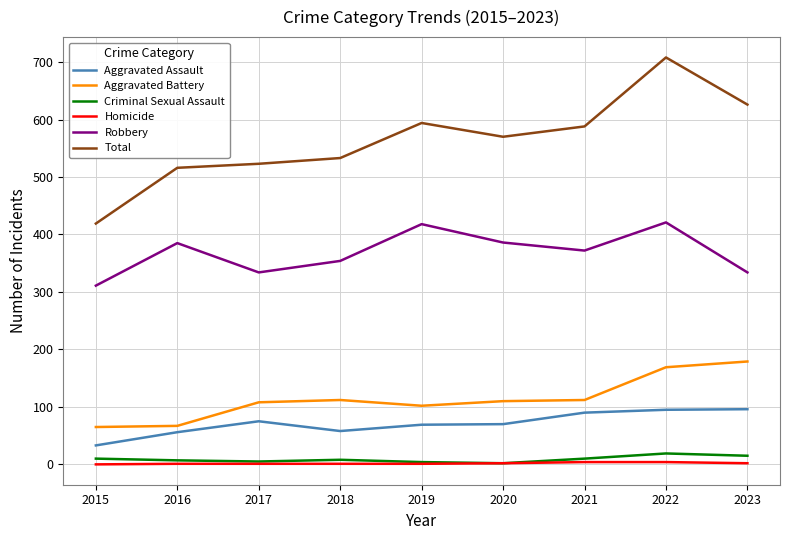

True or false: Robbery has a value of 372 at 2021.

True